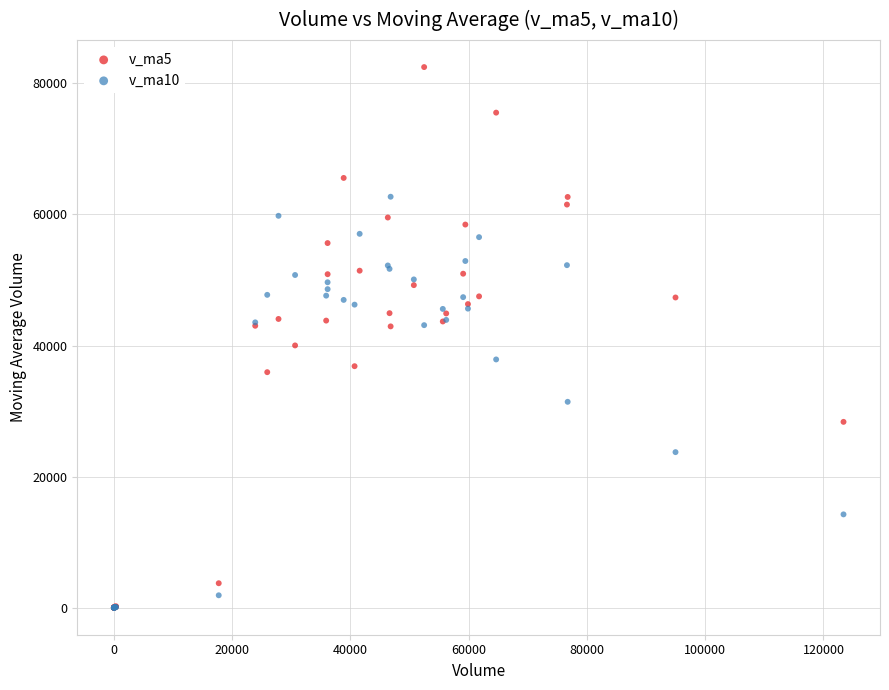

What are all the series names shown in the legend?

v_ma5, v_ma10